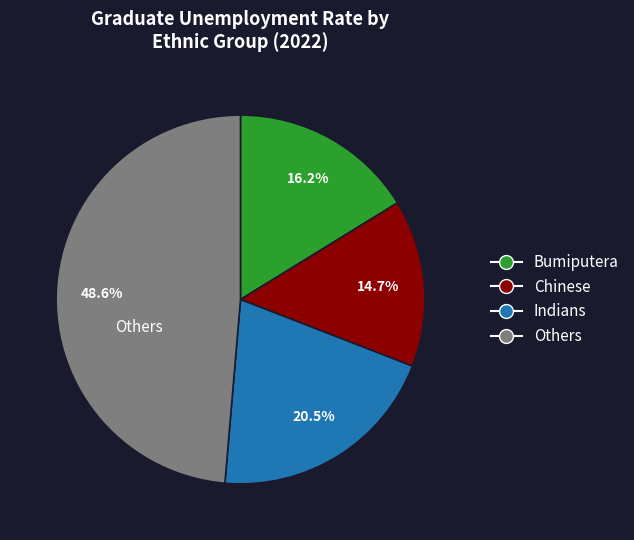

Is the sum of Bumiputera and Indians greater than half?

No